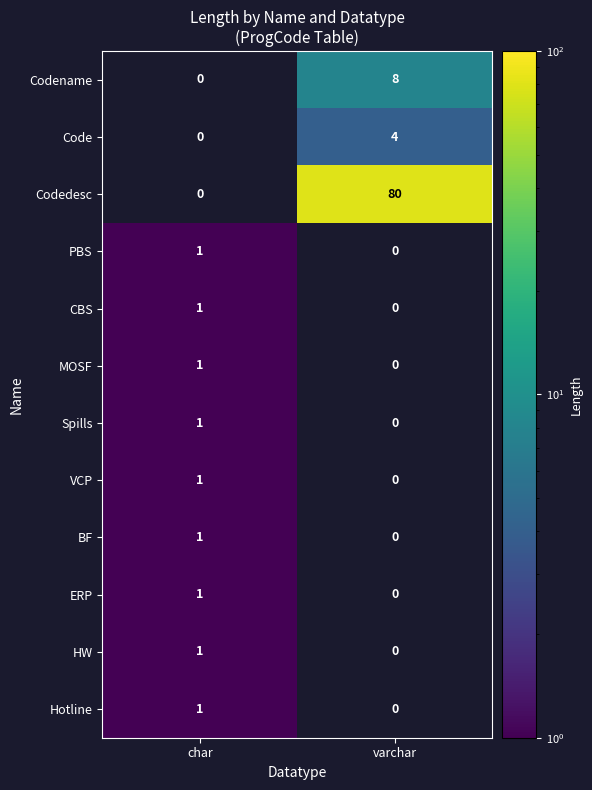

Count the number of data series in this chart.

12